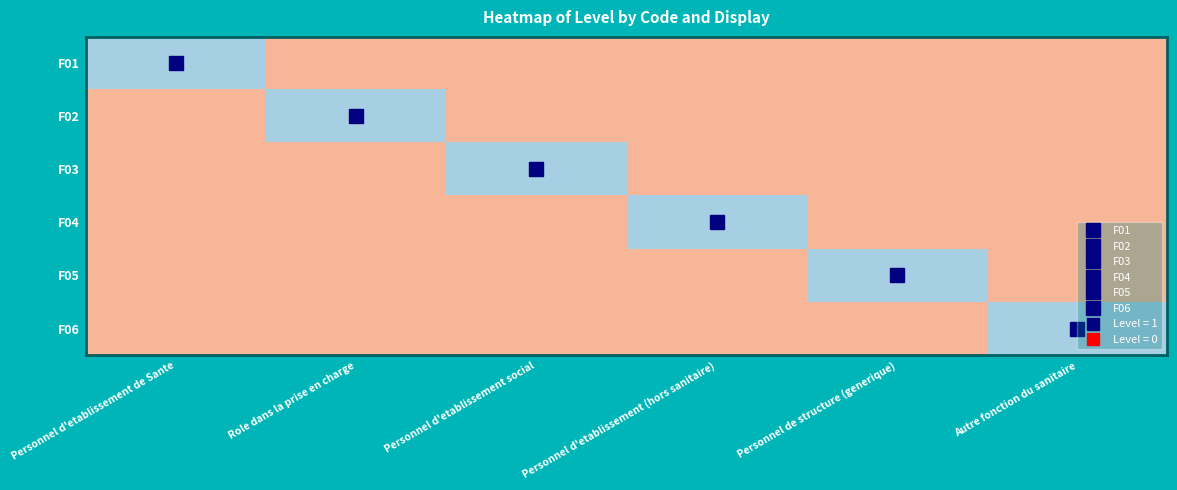

How many distinct data groups are displayed?

6